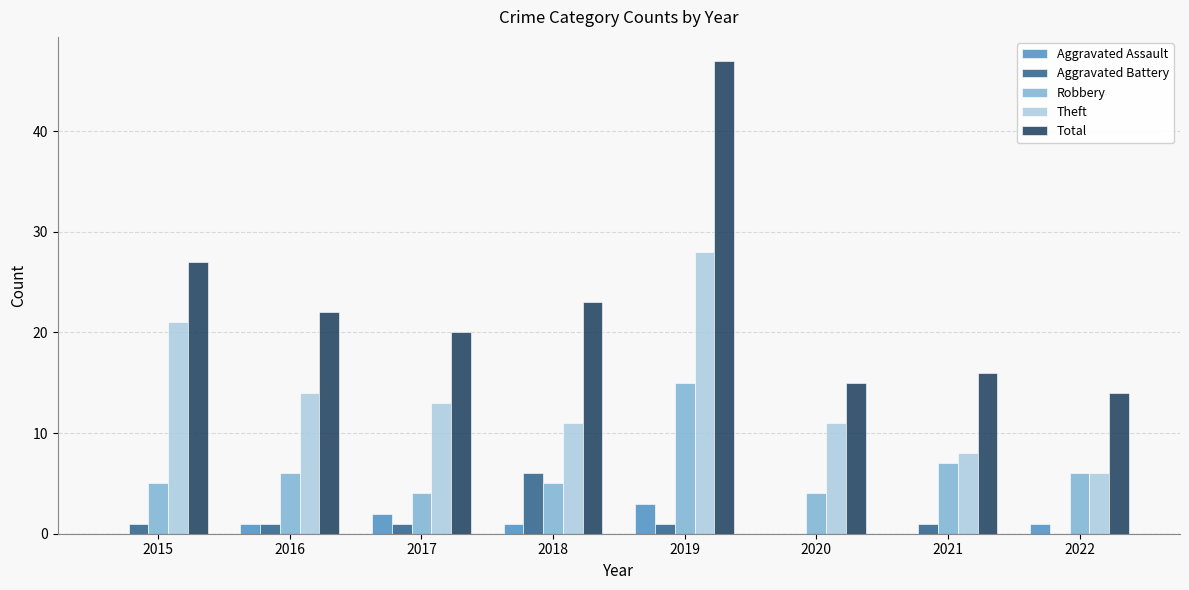

Which series has the largest total across all categories?

Total